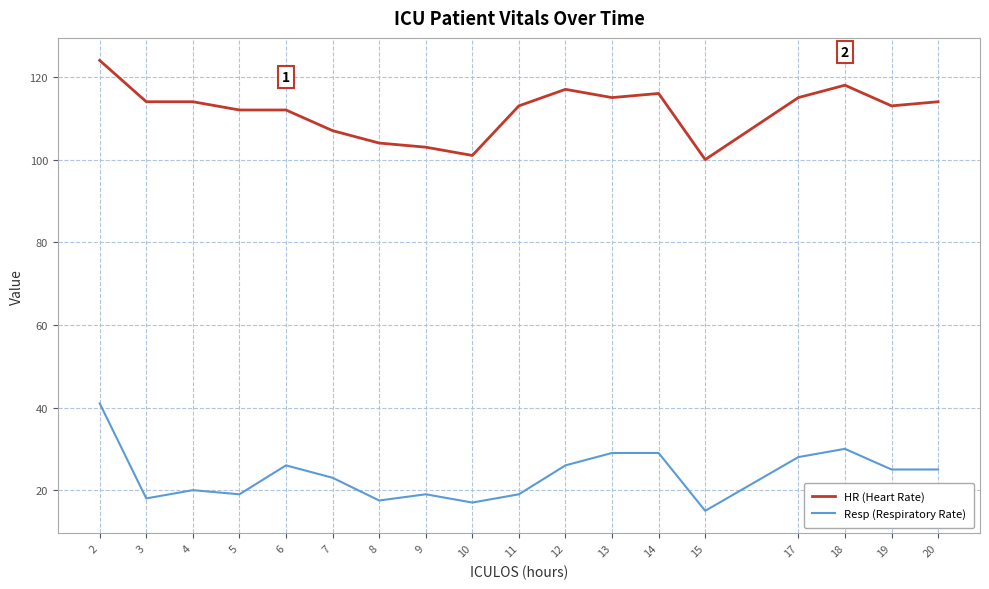

Which series has the largest total across all categories?

HR (Heart Rate)